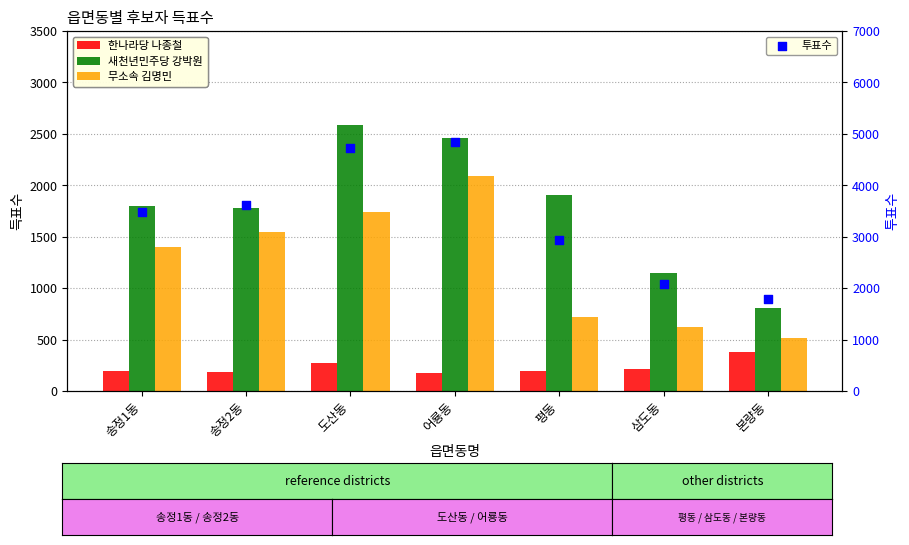

At which category is the sum across all series the highest?

어룡동